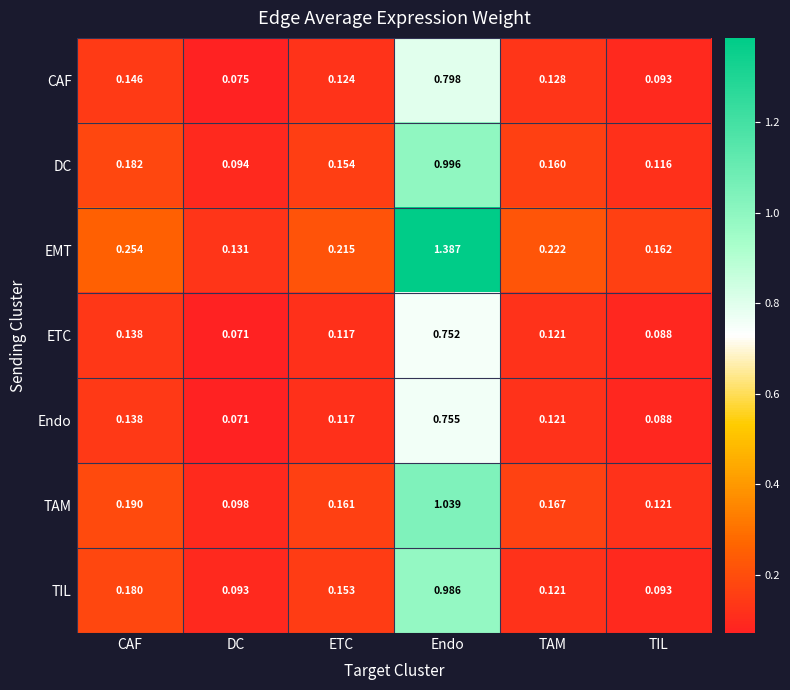

Which series has the widest spread of values?

EMT